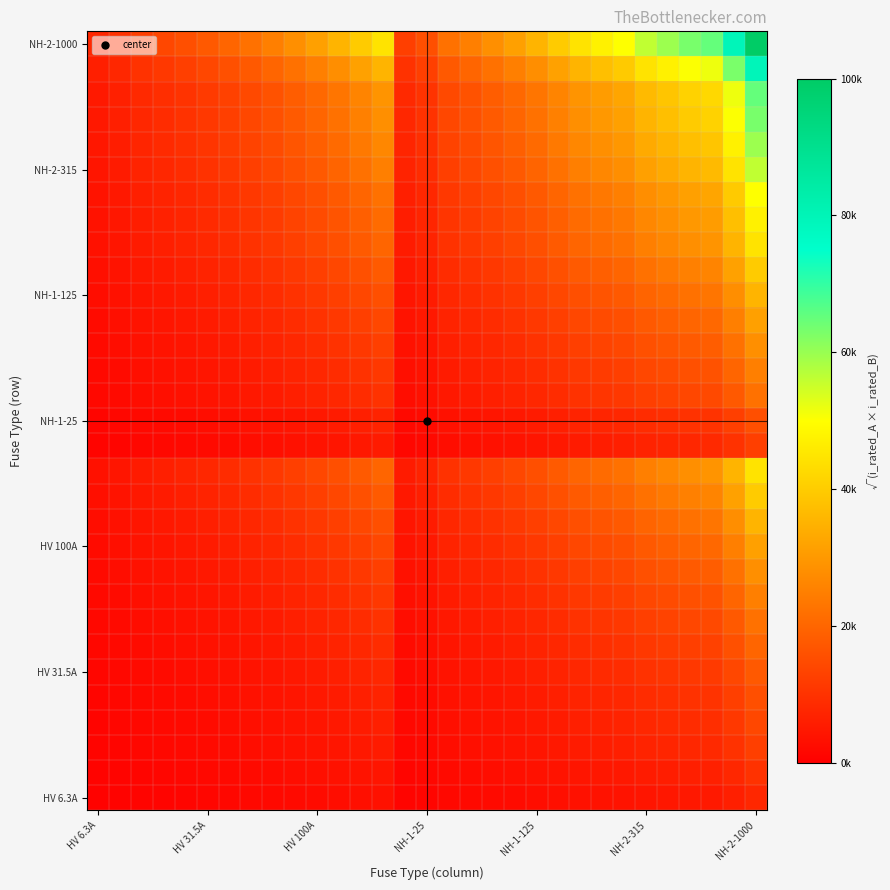

What is the smallest value displayed?

630.0